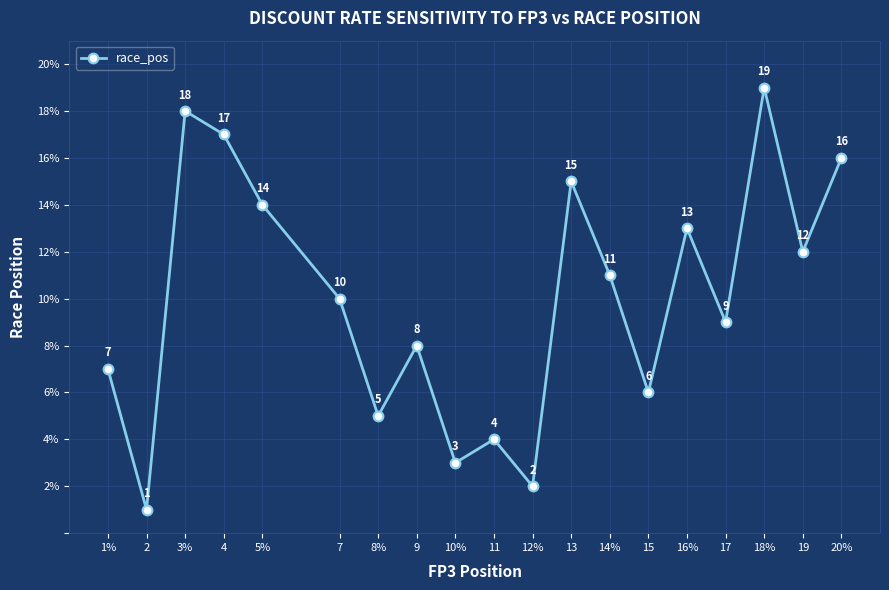

Reading right to left, transcribe all the data shown in this chart.

16	12	19	9	13	6	11	15	2	4	3	8	5	10	14	17	18	1	7